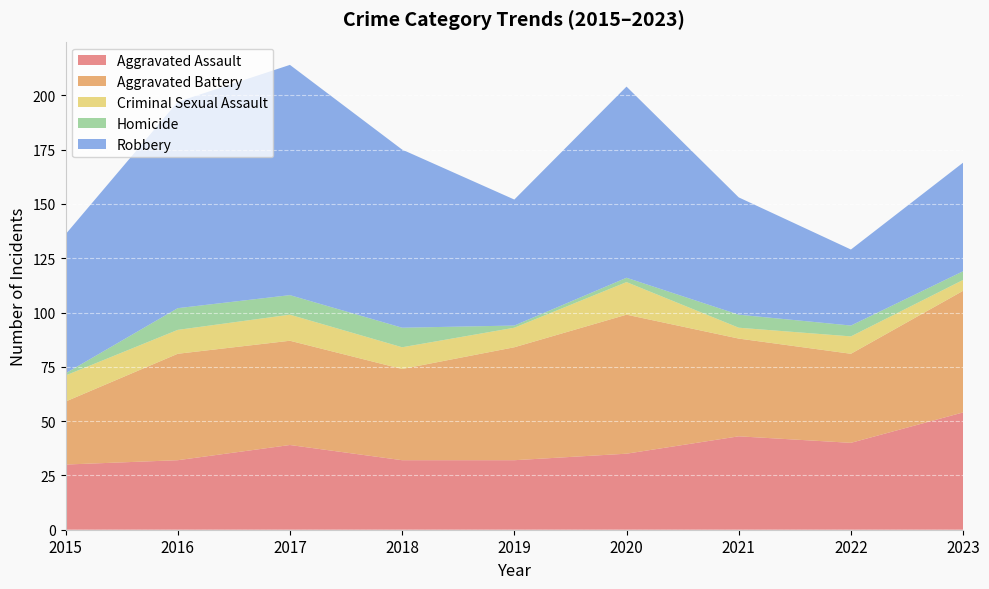

Reading right to left, transcribe all the data shown in this chart.

Aggravated Assault: 2023=54	2022=40	2021=43	2020=35	2019=32	2018=32	2017=39	2016=32	2015=30
Aggravated Battery: 2023=56	2022=41	2021=45	2020=64	2019=52	2018=42	2017=48	2016=49	2015=29
Criminal Sexual Assault: 2023=5	2022=8	2021=5	2020=15	2019=9	2018=10	2017=12	2016=11	2015=12
Homicide: 2023=4	2022=5	2021=6	2020=2	2019=1	2018=9	2017=9	2016=10	2015=1
Robbery: 2023=50	2022=35	2021=54	2020=88	2019=58	2018=82	2017=106	2016=95	2015=64